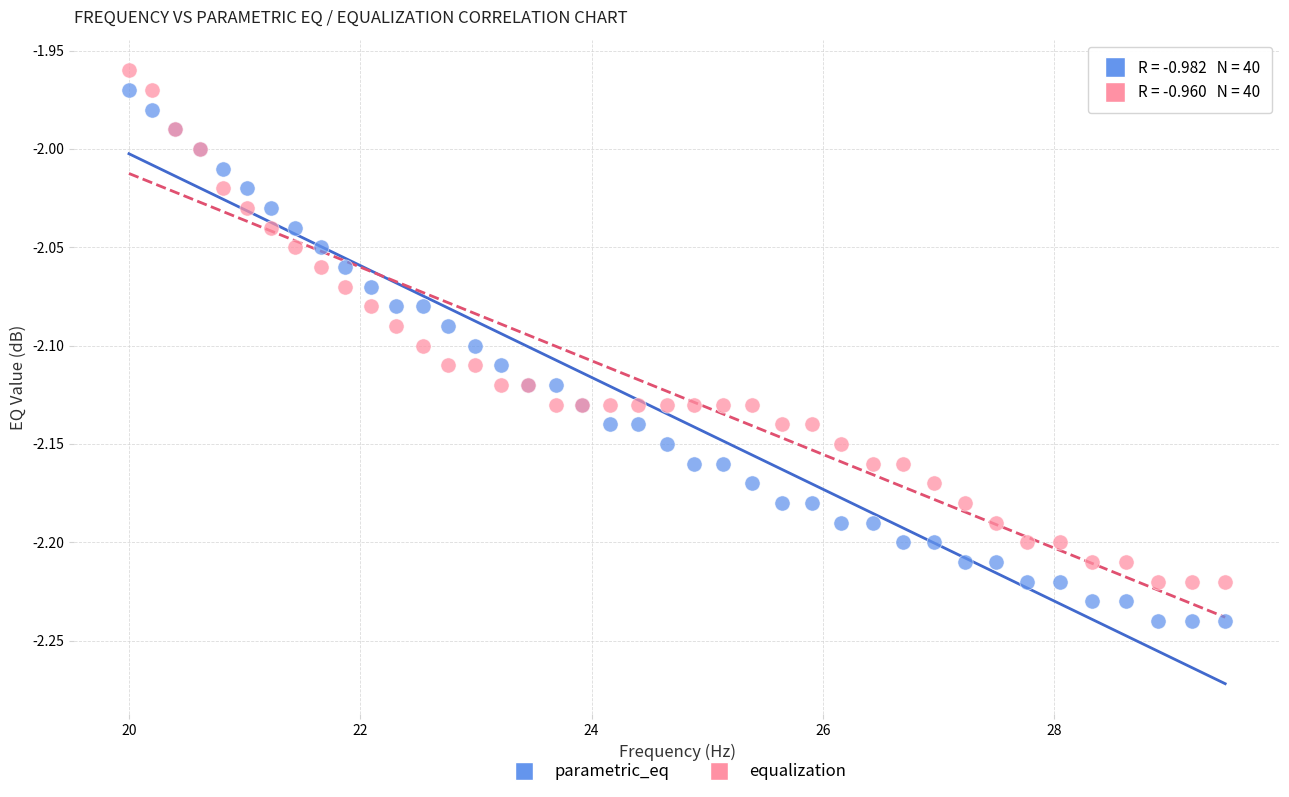

What is the X range (max minus min) for the scatter plot?

9.5